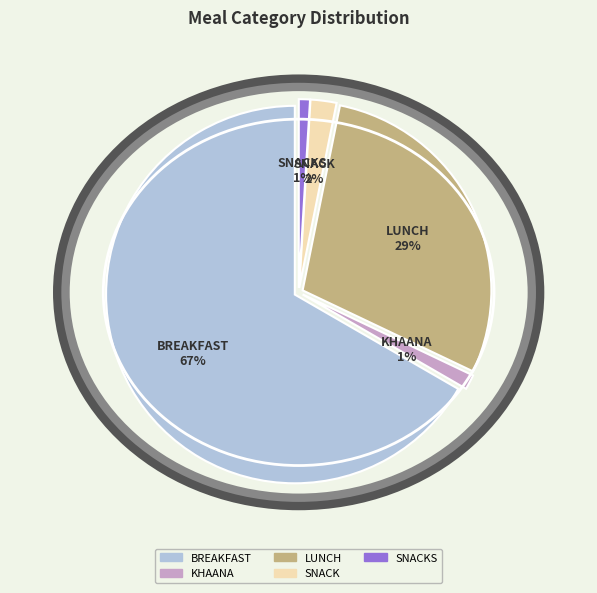

To the nearest percent, what portion does KHAANA represent?

1%